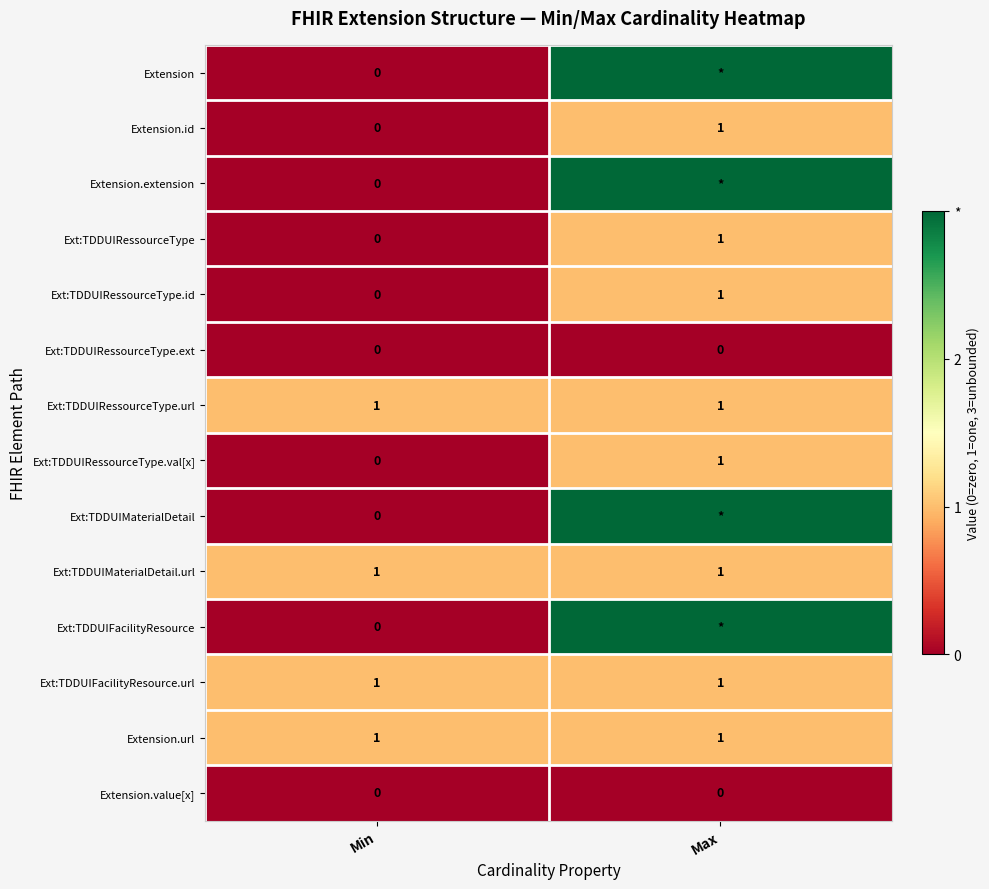

Where is Ext:TDDUIRessourceType.val[x] nearest to the value 0?

Min